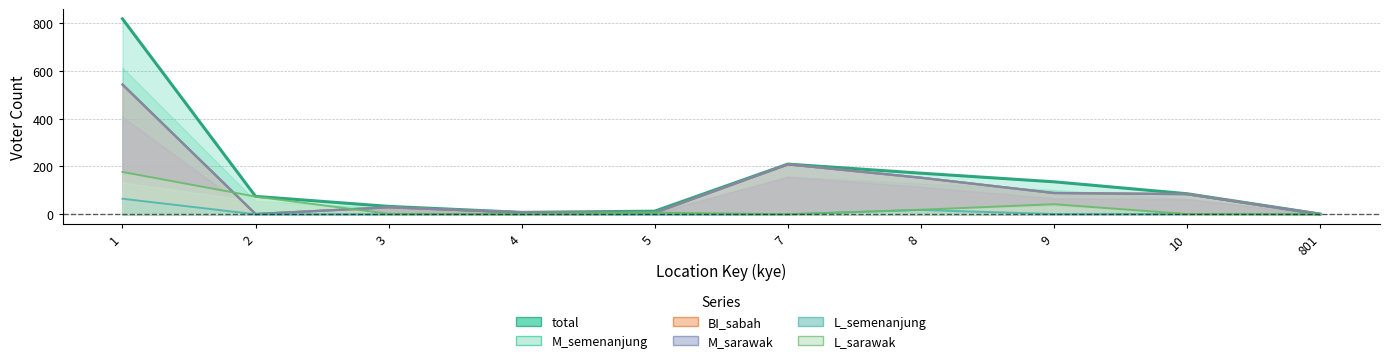

At which category does BI_sabah reach its first local valley?

2